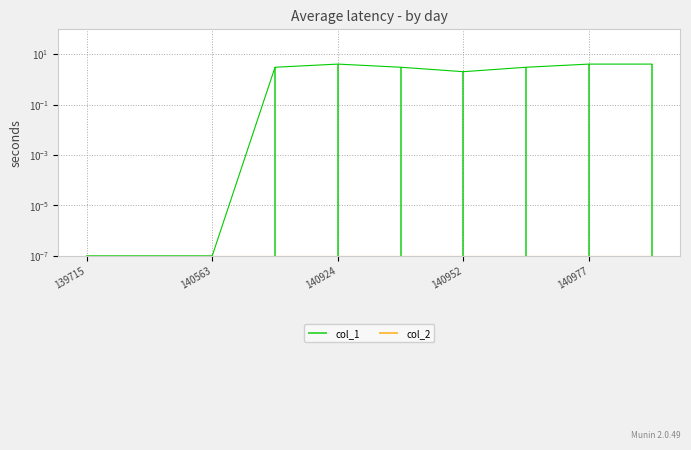

Count the number of data series in this chart.

1